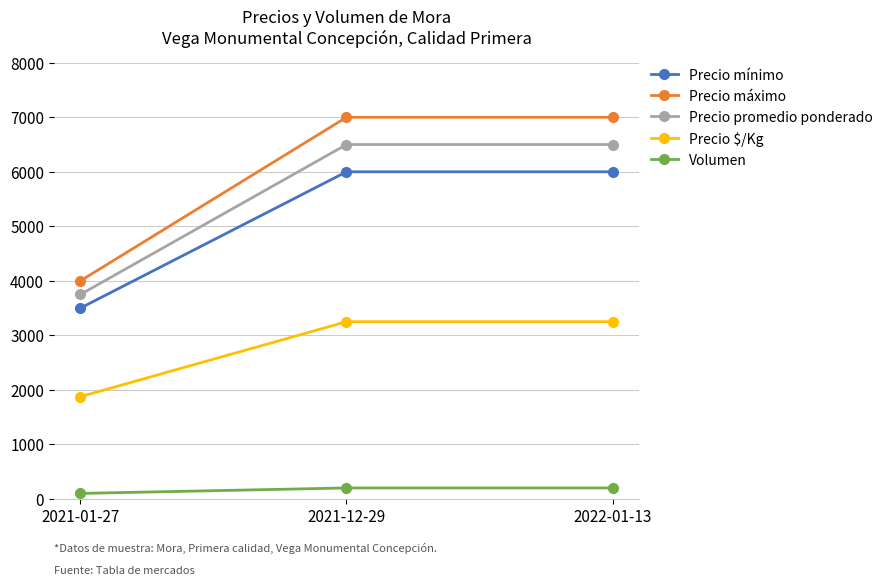

Does the chart have visible grid lines?

Yes